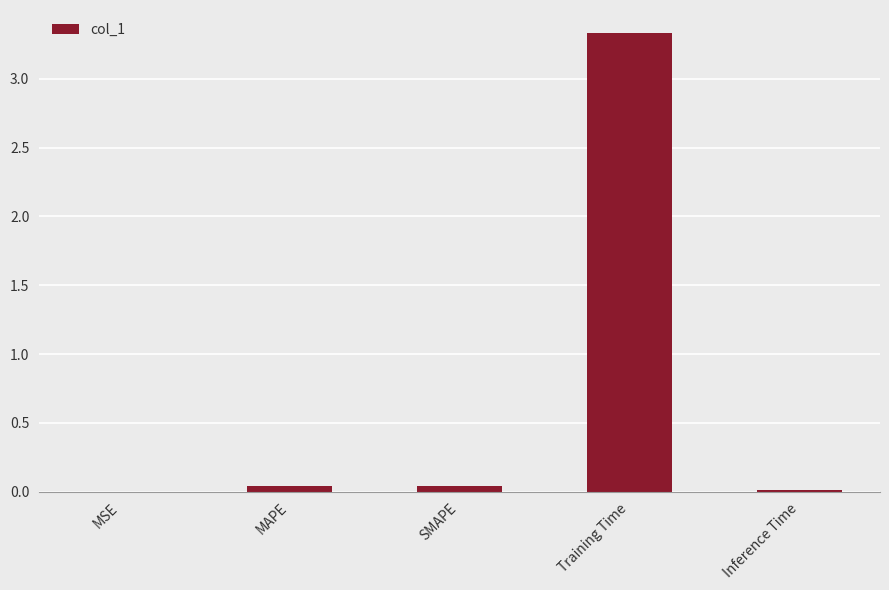

What is the greatest value displayed?

3.3